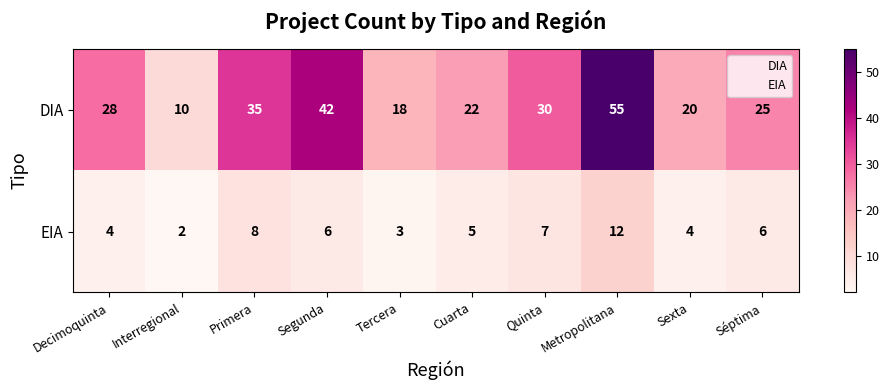

How many data points does each series have?

10